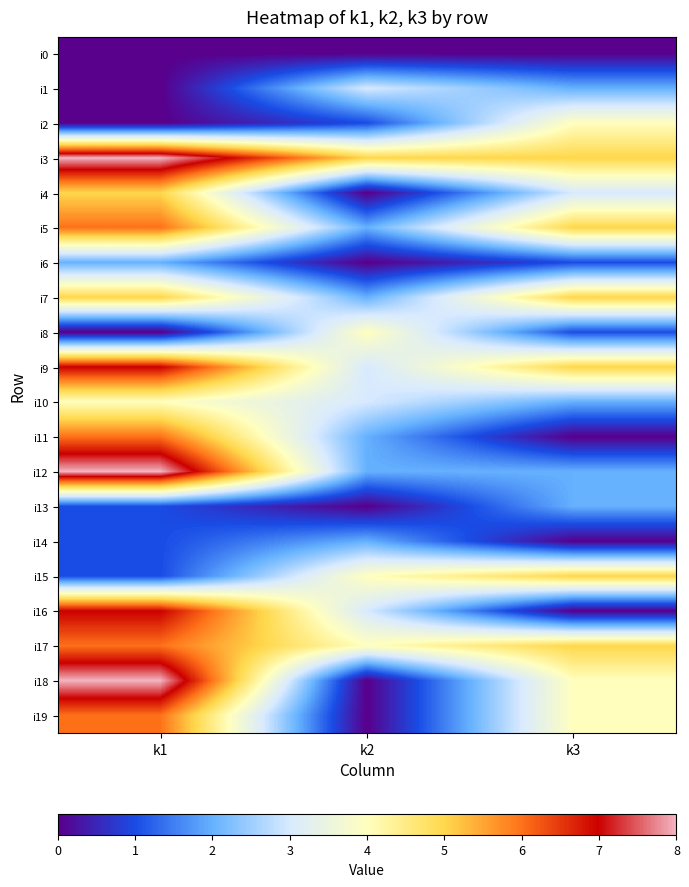

Reading left to right, transcribe all the data shown in this chart.

i0: k1=0	k2=0	k3=0
i1: k1=0	k2=3	k3=2
i2: k1=0	k2=1	k3=4
i3: k1=8	k2=5	k3=5
i4: k1=5	k2=0	k3=3
i5: k1=6	k2=2	k3=5
i6: k1=2	k2=0	k3=1
i7: k1=5	k2=2	k3=5
i8: k1=0	k2=4	k3=1
i9: k1=7	k2=3	k3=5
i10: k1=4	k2=3	k3=2
i11: k1=6	k2=2	k3=0
i12: k1=8	k2=2	k3=2
i13: k1=1	k2=0	k3=2
i14: k1=1	k2=2	k3=0
i15: k1=1	k2=4	k3=5
i16: k1=7	k2=3	k3=0
i17: k1=6	k2=4	k3=5
i18: k1=8	k2=0	k3=4
i19: k1=6	k2=0	k3=4